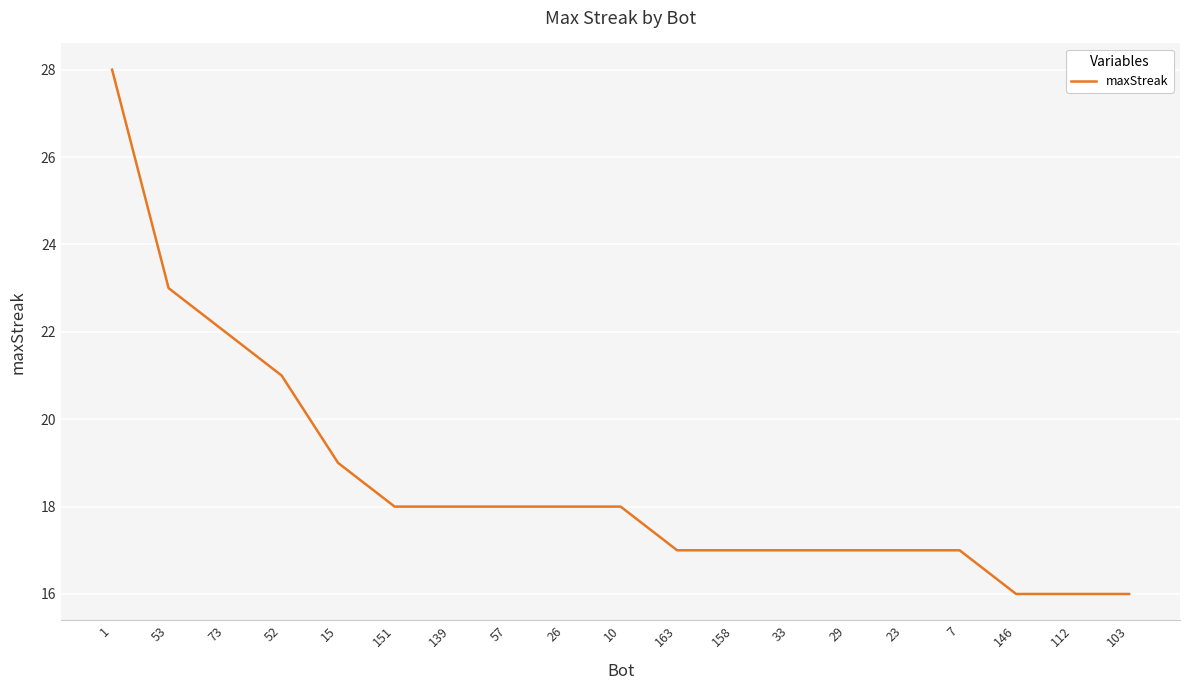

What value does the data have at 112, to the nearest 10?

20